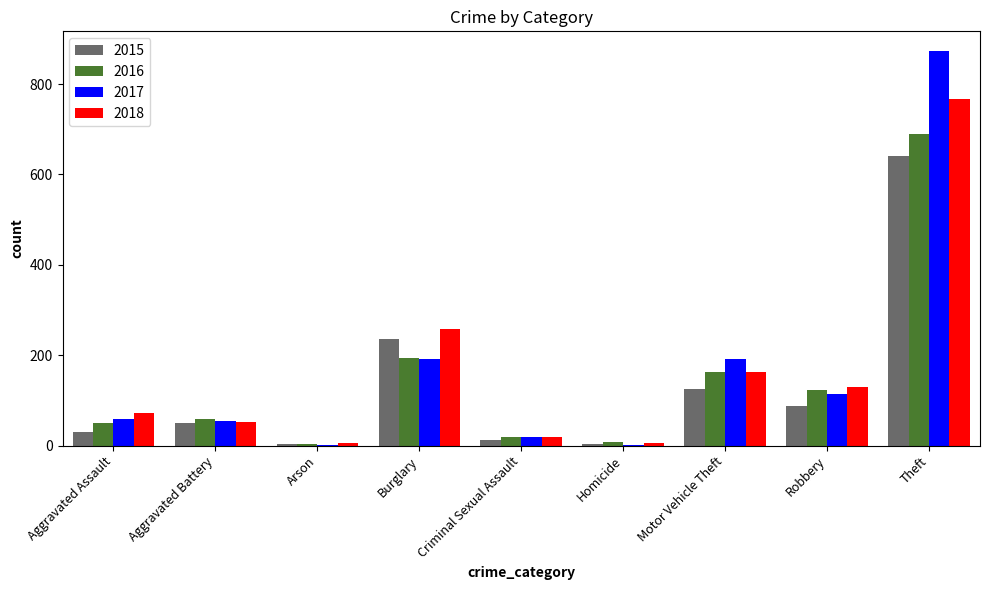

What is the sum of all 2017 values?

1506